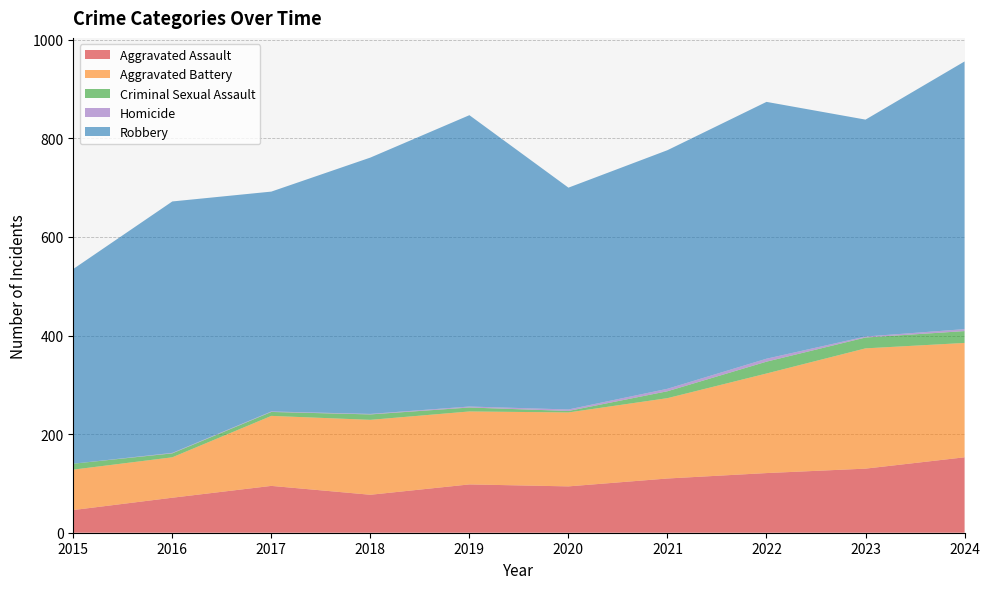

Reading left to right, what are all the values shown in this chart?

Aggravated Assault: 46	71	95	77	98	94	110	121	130	153
Aggravated Battery: 82	82	142	152	148	150	163	202	244	232
Criminal Sexual Assault: 12	8	8	11	8	3	14	24	22	24
Homicide: 0	1	1	1	2	3	5	6	2	4
Robbery: 395	510	446	520	591	450	484	521	440	543